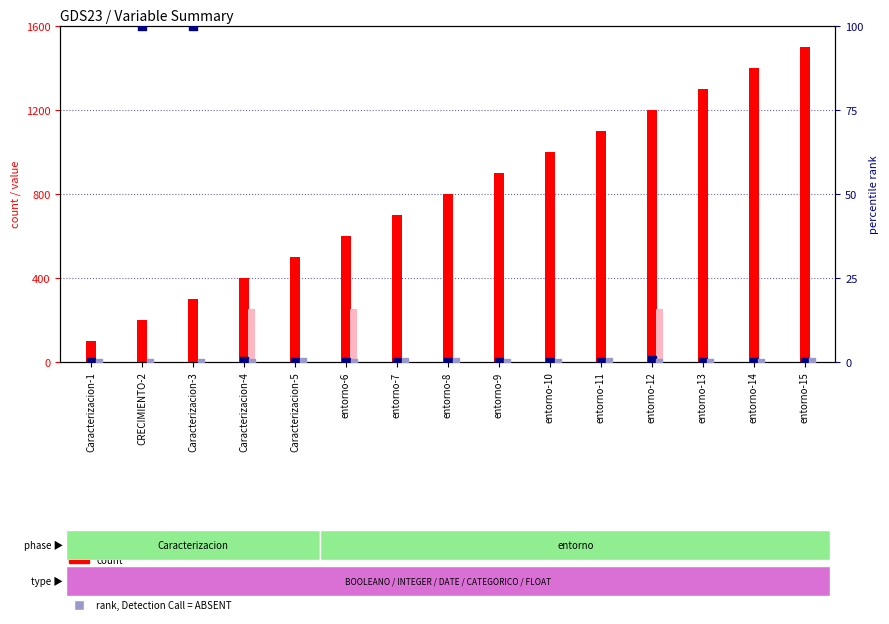

Which series contains the highest Y value?

count